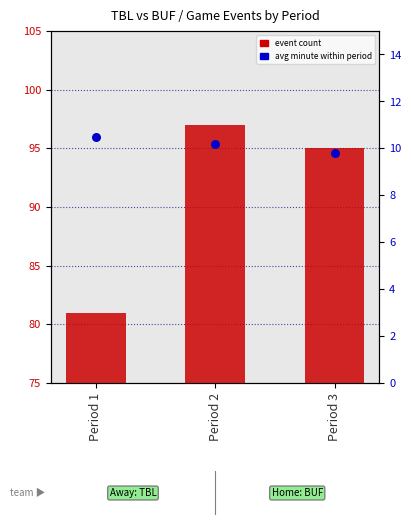

Which series has the widest spread of Y values?

event count